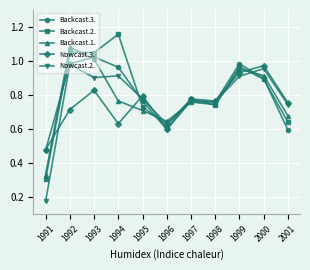

Where is the first local minimum for Nowcast.3.?

1994